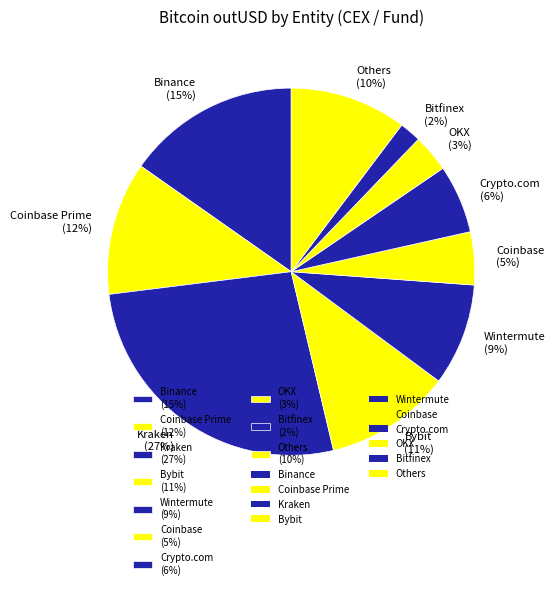

To the nearest percent, what portion does Crypto.com (6%) represent?

6%